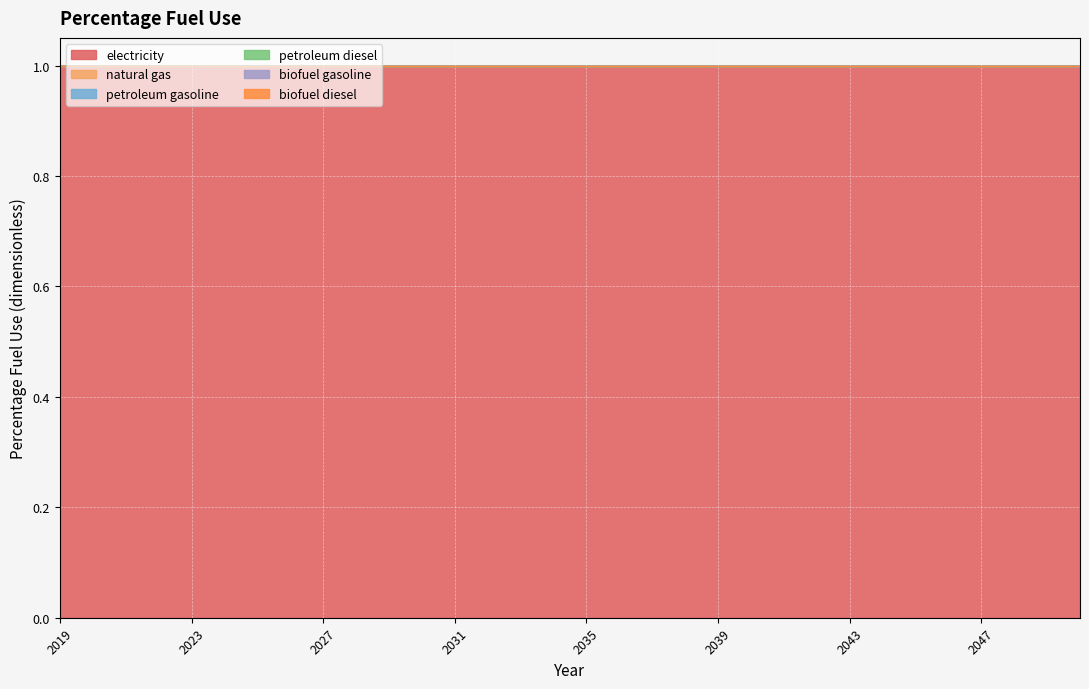

Which category has the lowest value in the electricity series?

2019